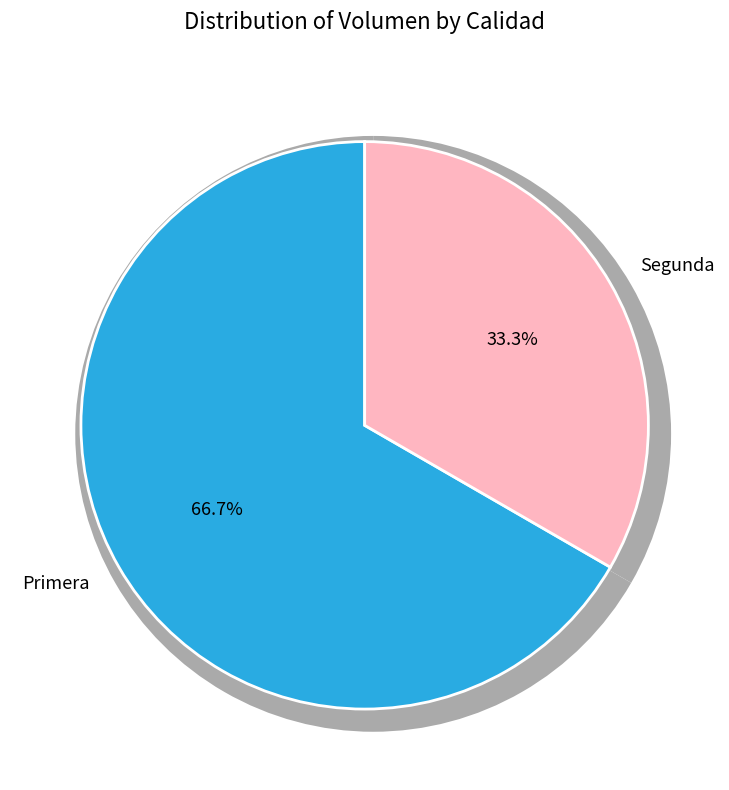

To the nearest percent, what is the difference between the largest and smallest slice percentages?

33%